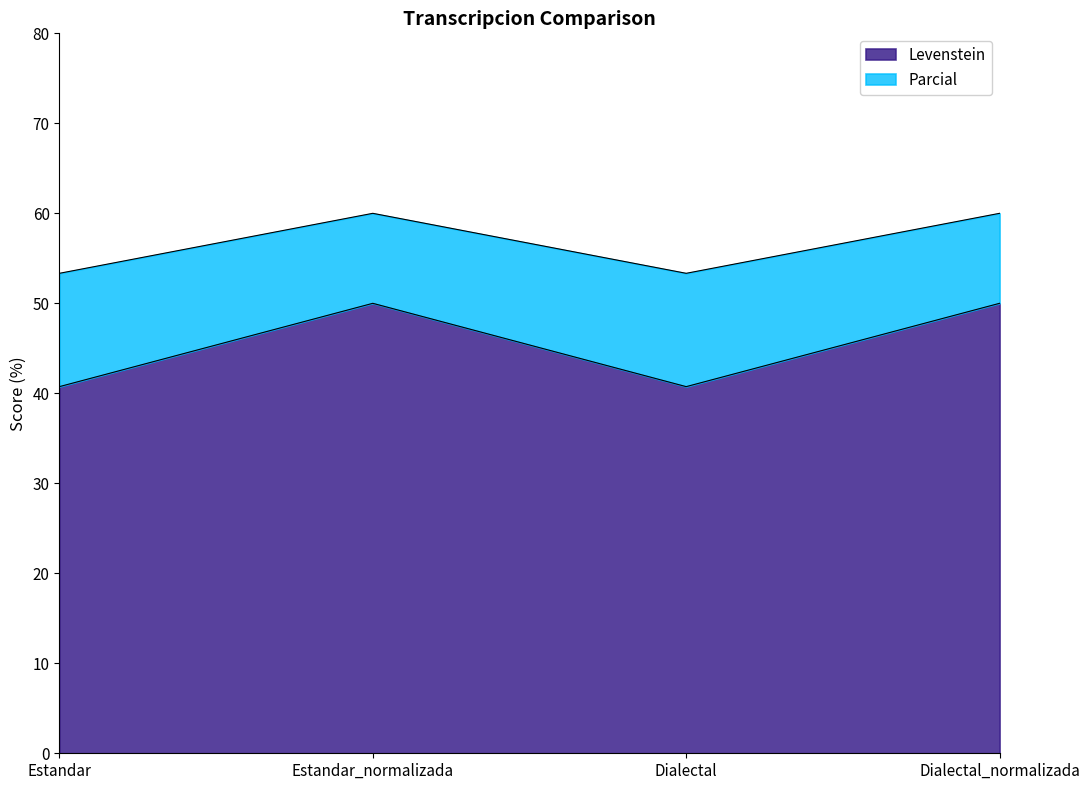

At which category is the sum across all series the highest?

Estandar_normalizada